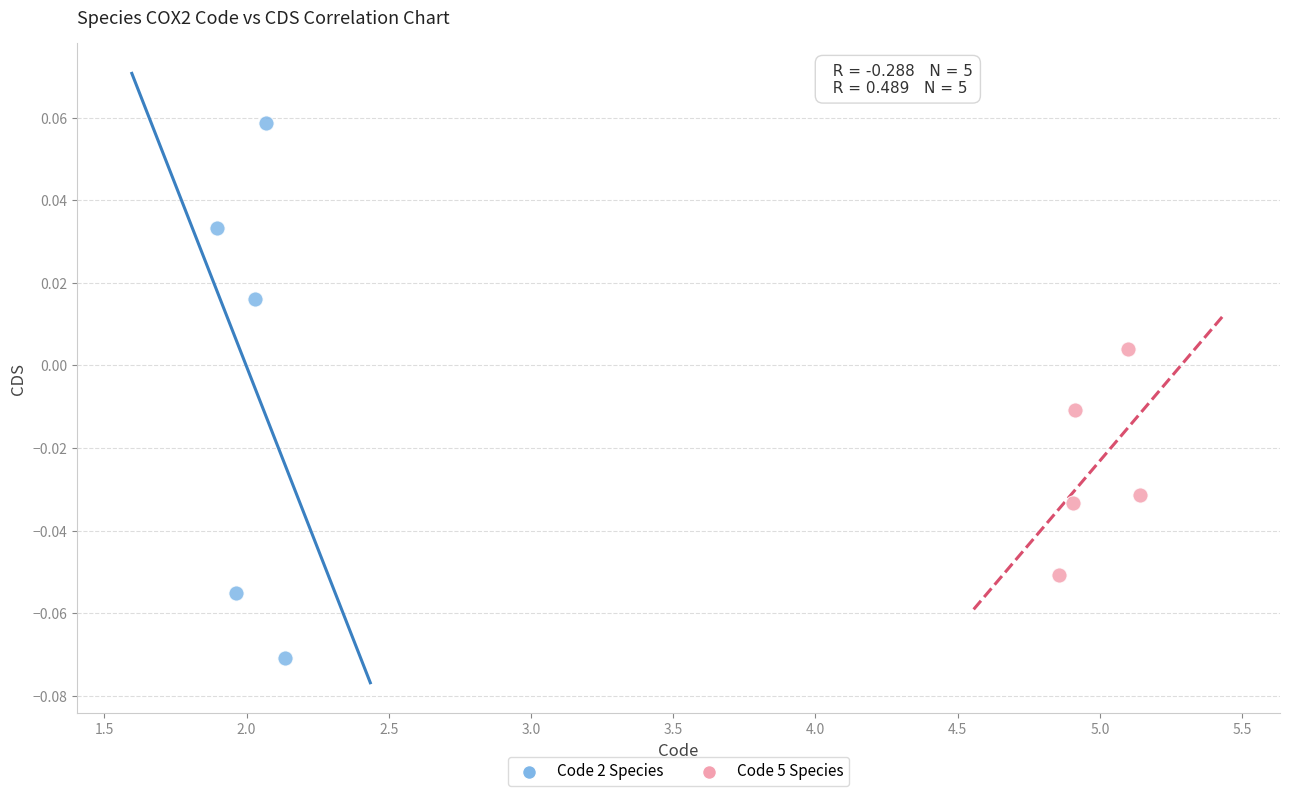

What are all the series names shown in the legend?

Code 2 Species, Code 5 Species